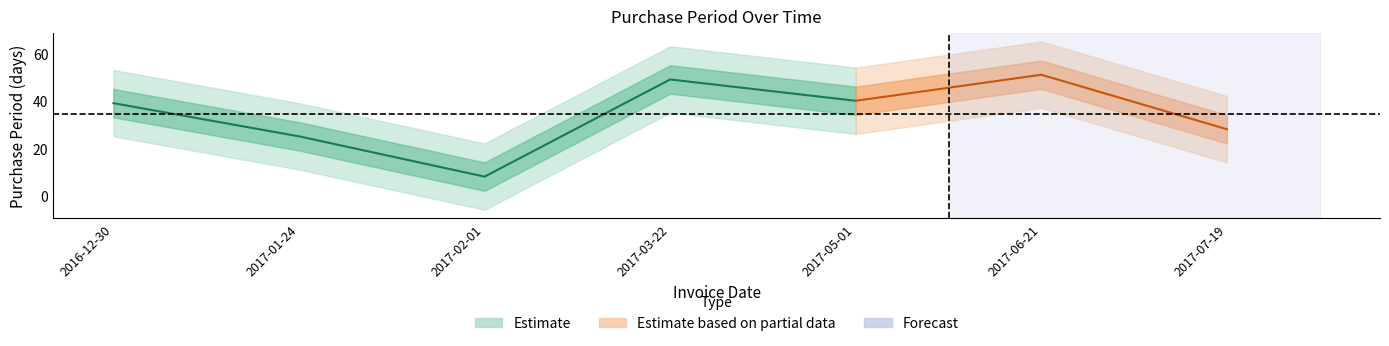

Which label corresponds to the largest value in the chart?

2017-06-21